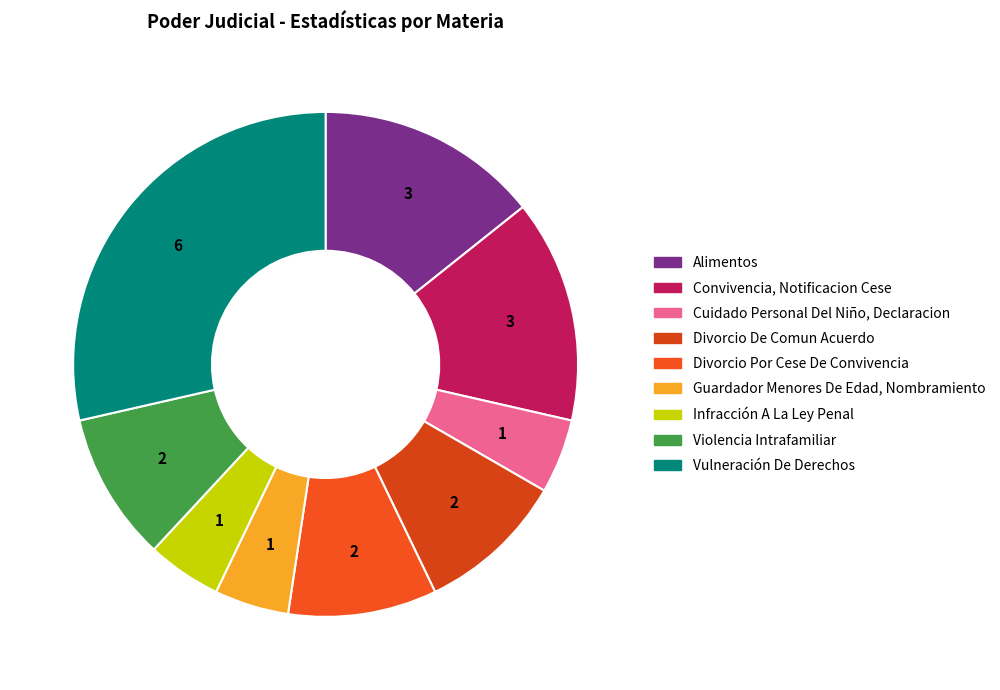

To the nearest percent, what portion does Violencia Intrafamiliar represent?

10%